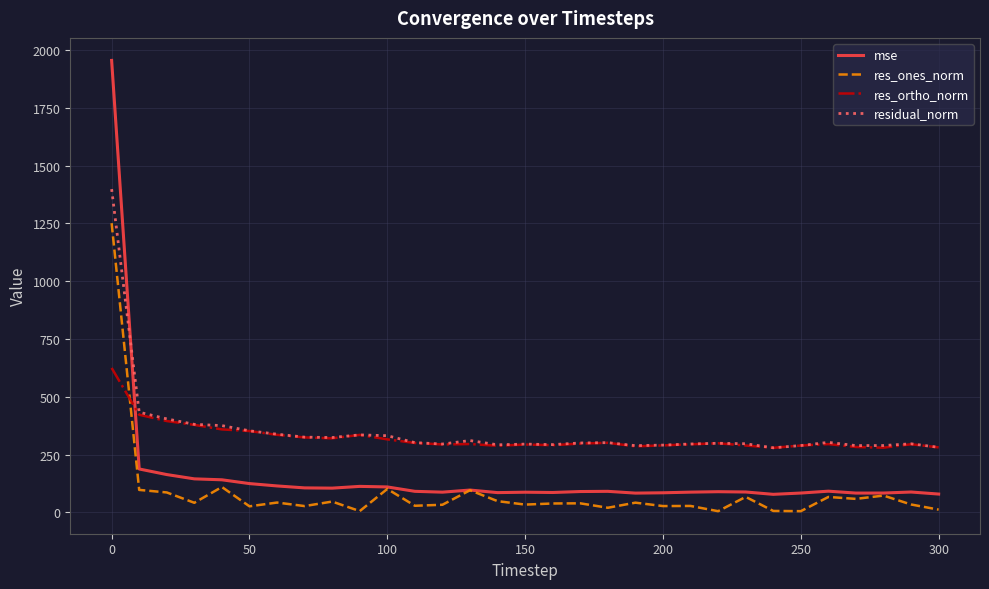

Which series has the largest range (max minus min)?

mse